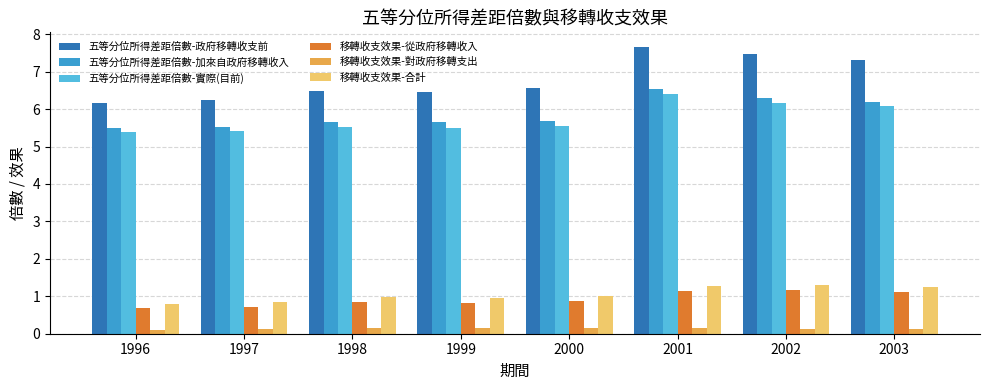

Is it true that 五等分位所得差距倍數-加來自政府移轉收入 equals 6.3 at 2002?

True